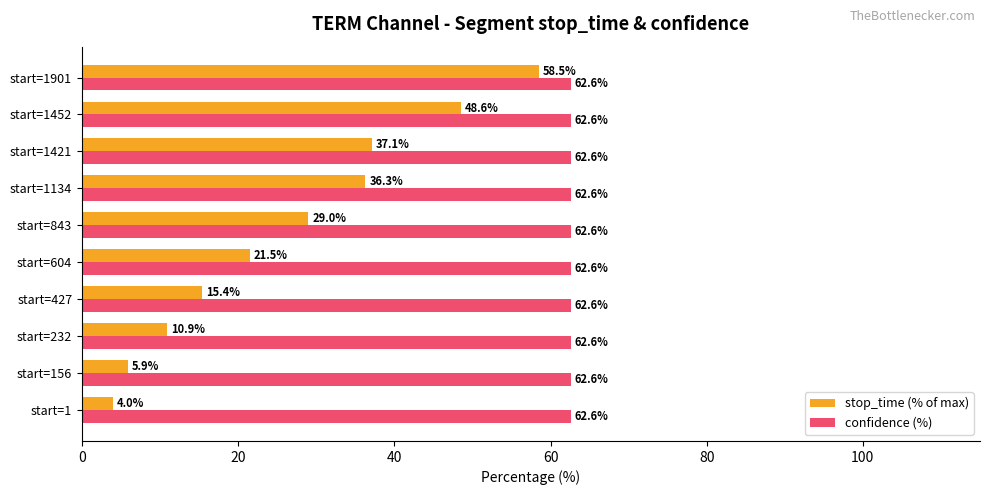

Rank the series by their average value, from highest to lowest.

confidence (%), stop_time (% of max)